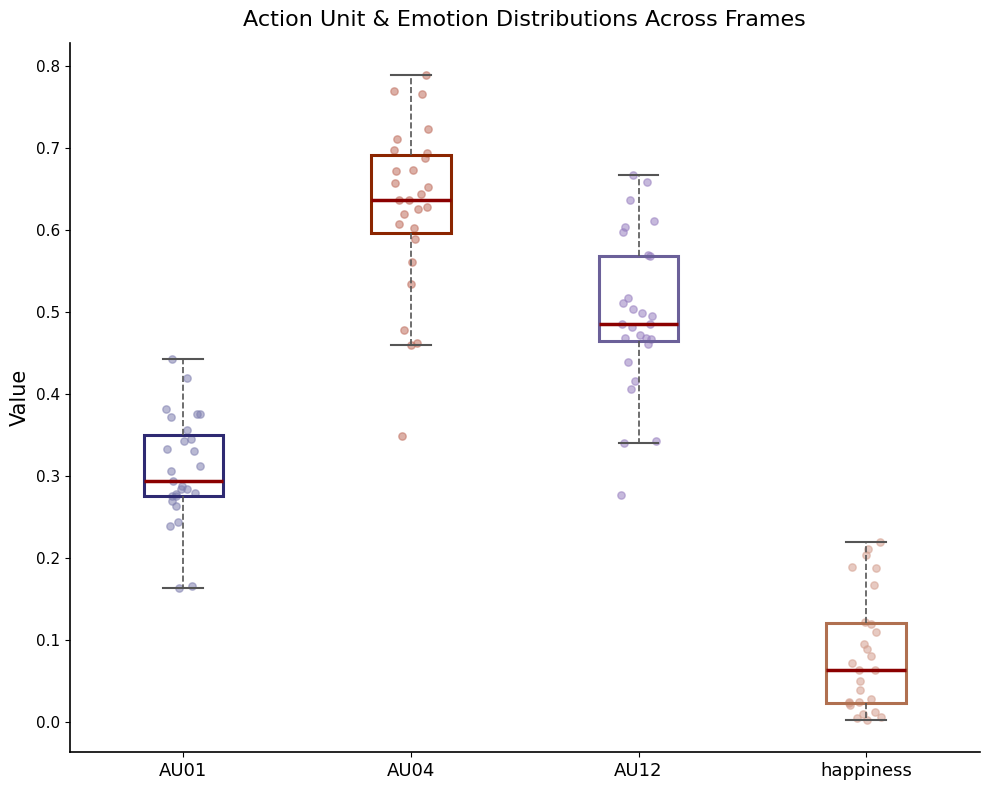

Where does the upper whisker of the box for AU04 end on the y-axis? The values are not printed on the chart, so give them approximately, as read against the axis.

0.79